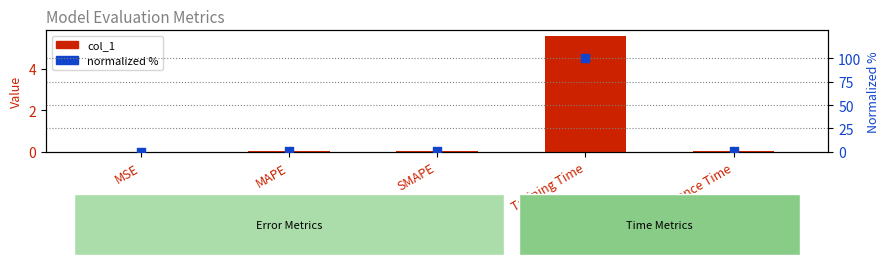

Which series has the largest total across all categories?

normalized %